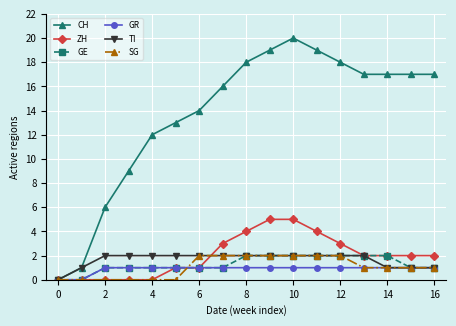

What is the sum of all TI values?

28